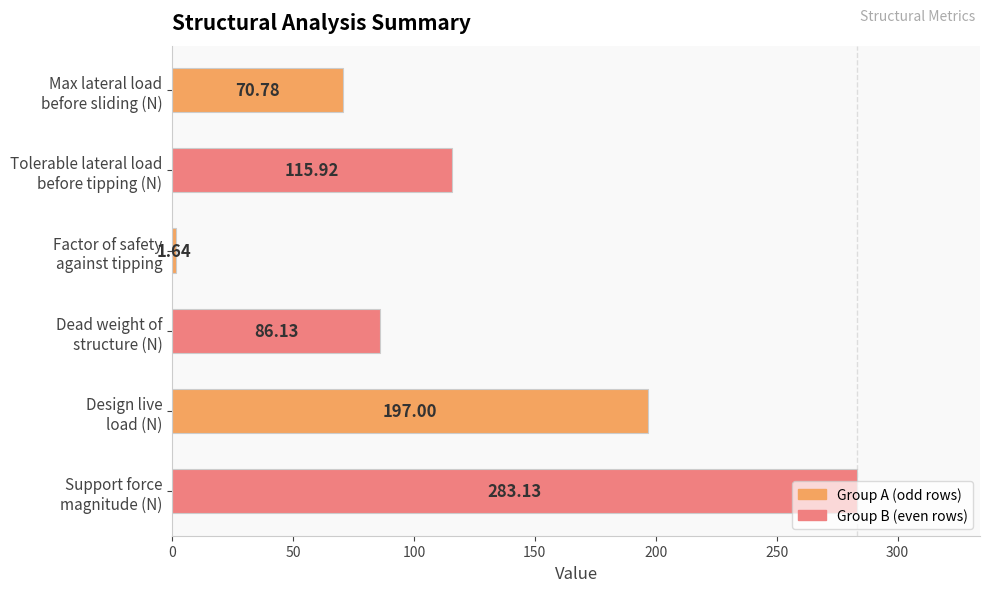

How many values exceed 115?

3